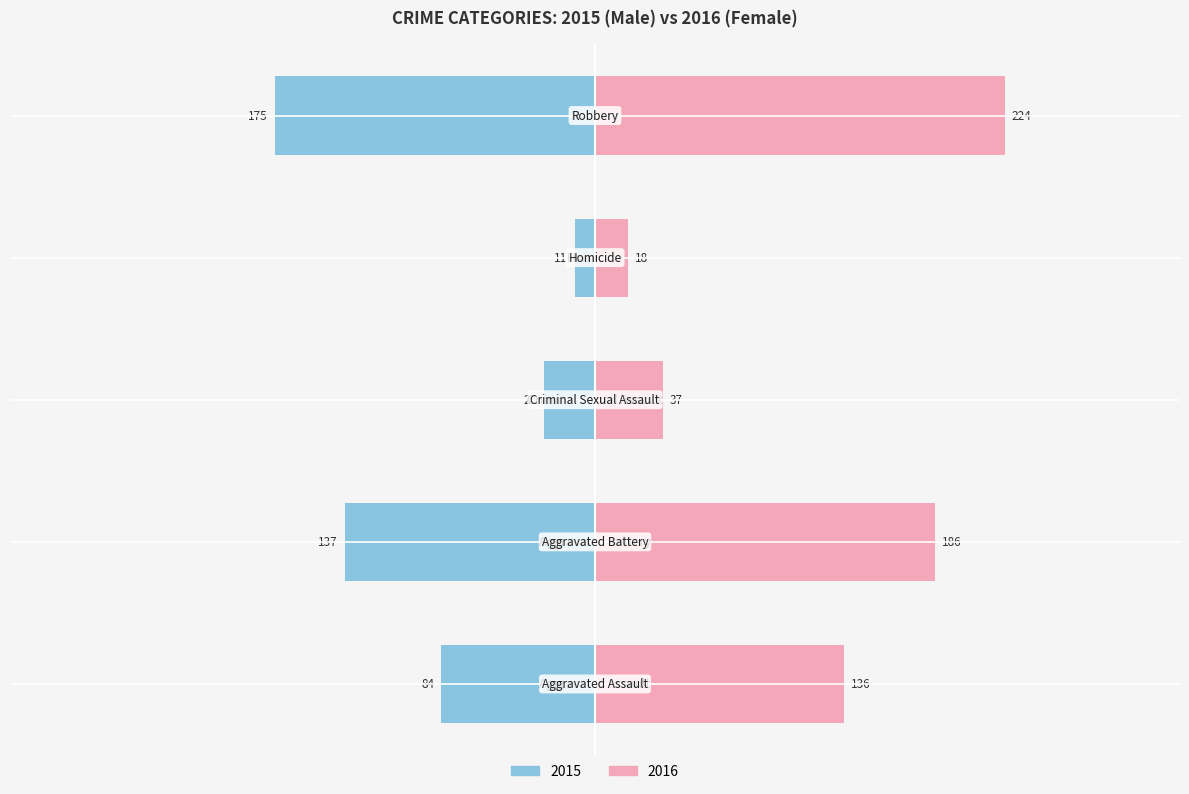

Count the Male values in the range -137 to -28.

3